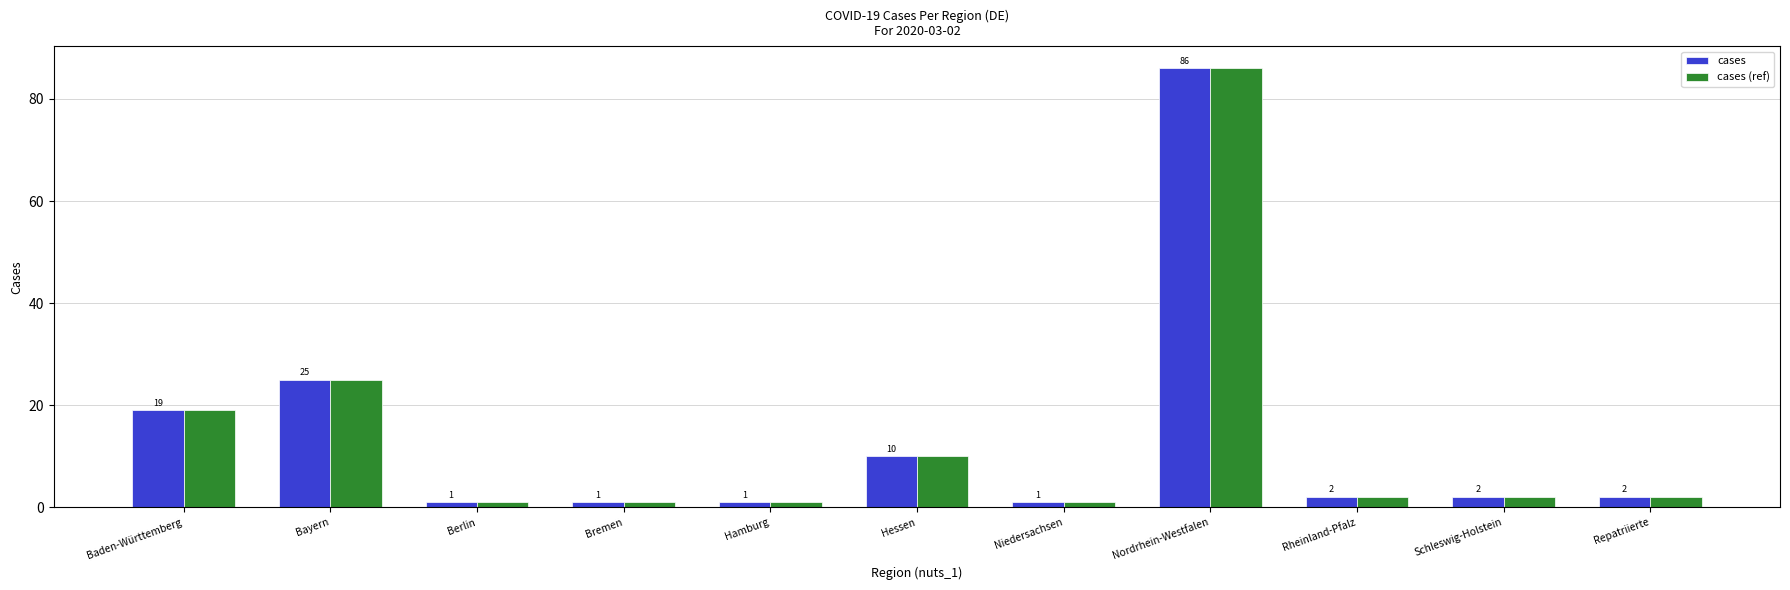

Is the value of cases at Bayern greater than the value of cases (ref) at Baden-Württemberg?

Yes